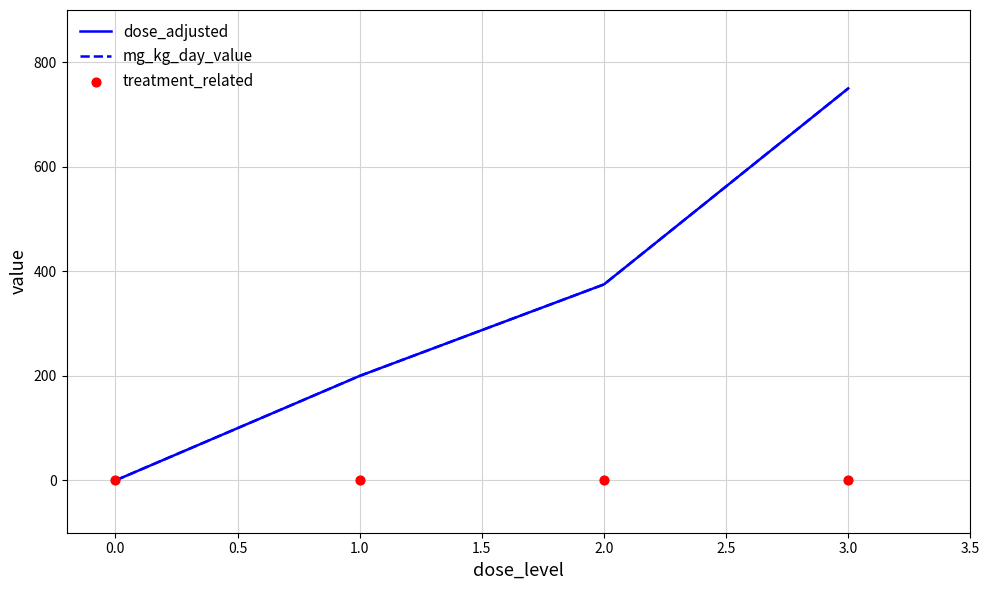

At how many categories does at least one series exceed 730?

1